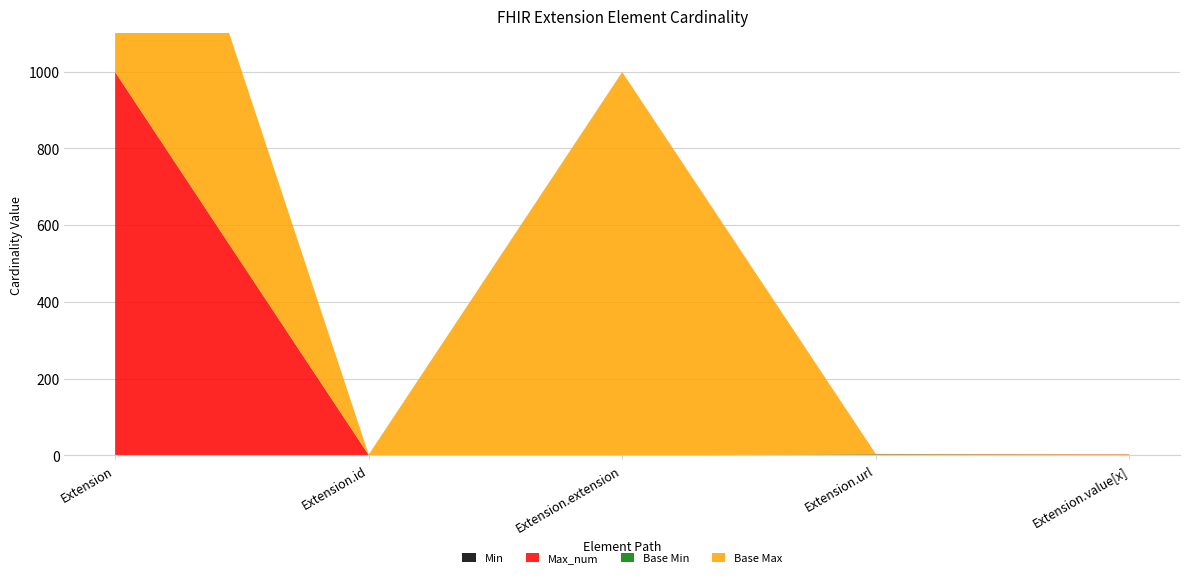

Reading left to right, transcribe all the data shown in this chart.

Min: Extension=0	Extension.id=0	Extension.extension=0	Extension.url=1	Extension.value[x]=1
Max_num: Extension=999	Extension.id=1	Extension.extension=0	Extension.url=1	Extension.value[x]=1
Base Min: Extension=0	Extension.id=0	Extension.extension=0	Extension.url=1	Extension.value[x]=0
Base Max: Extension=999	Extension.id=1	Extension.extension=999	Extension.url=1	Extension.value[x]=1